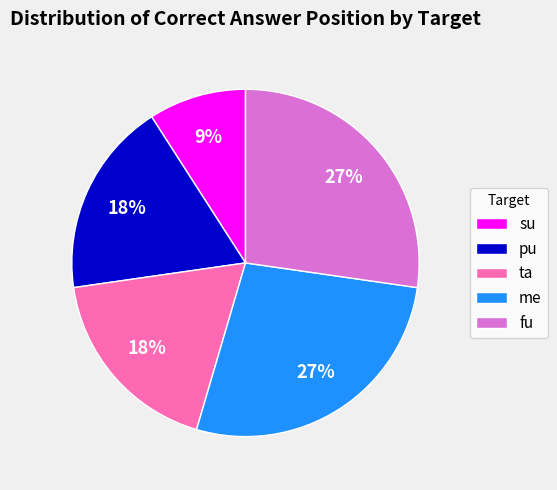

How many slices are in this pie chart?

5